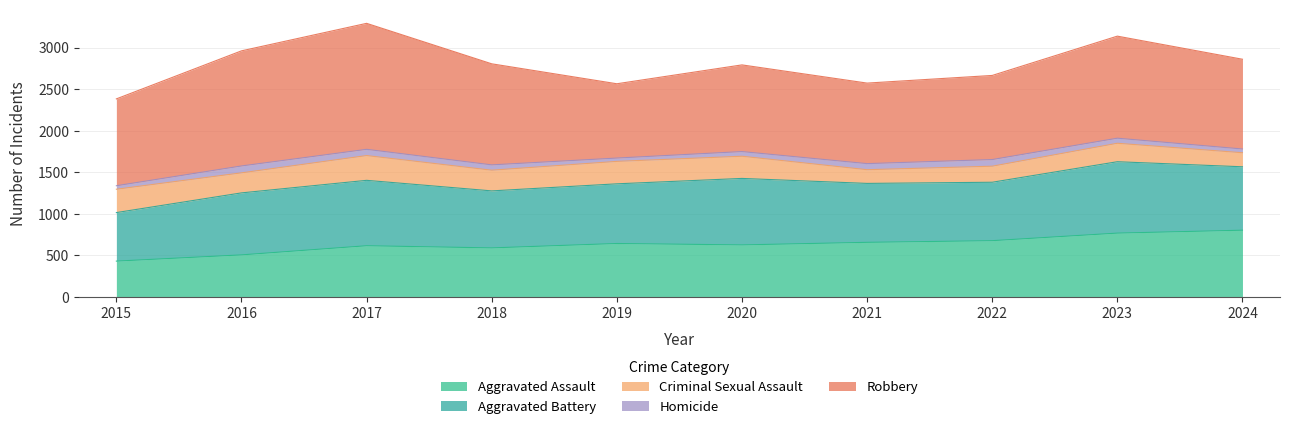

Reading left to right, extract all data points from this chart.

Aggravated Assault: 431	506	616	590	643	626	657	677	768	803
Aggravated Battery: 584	746	787	686	718	800	709	703	859	763
Criminal Sexual Assault: 281	241	298	249	270	267	165	193	222	169
Homicide: 42	83	75	64	40	56	73	80	61	45
Robbery: 1045	1385	1516	1216	894	1043	969	1012	1228	1080